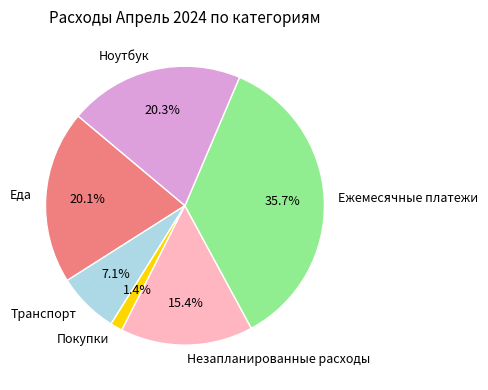

What percentage is the Ежемесячные платежи slice, to the nearest percent?

36%